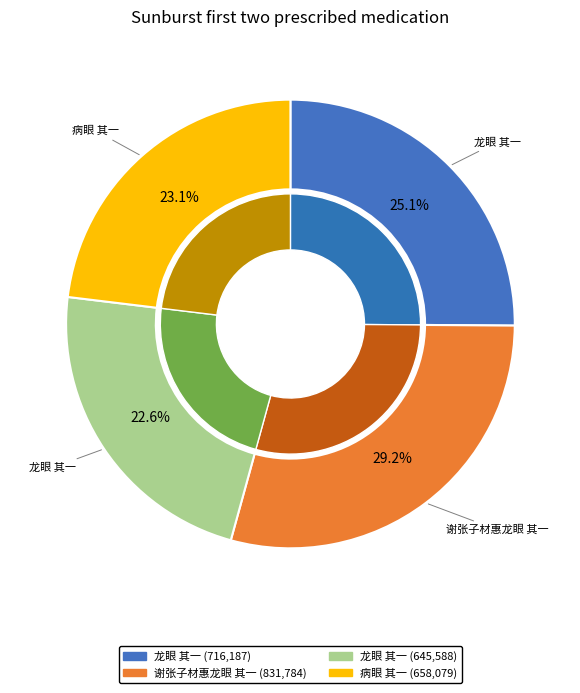

How many segments does this pie chart have?

4